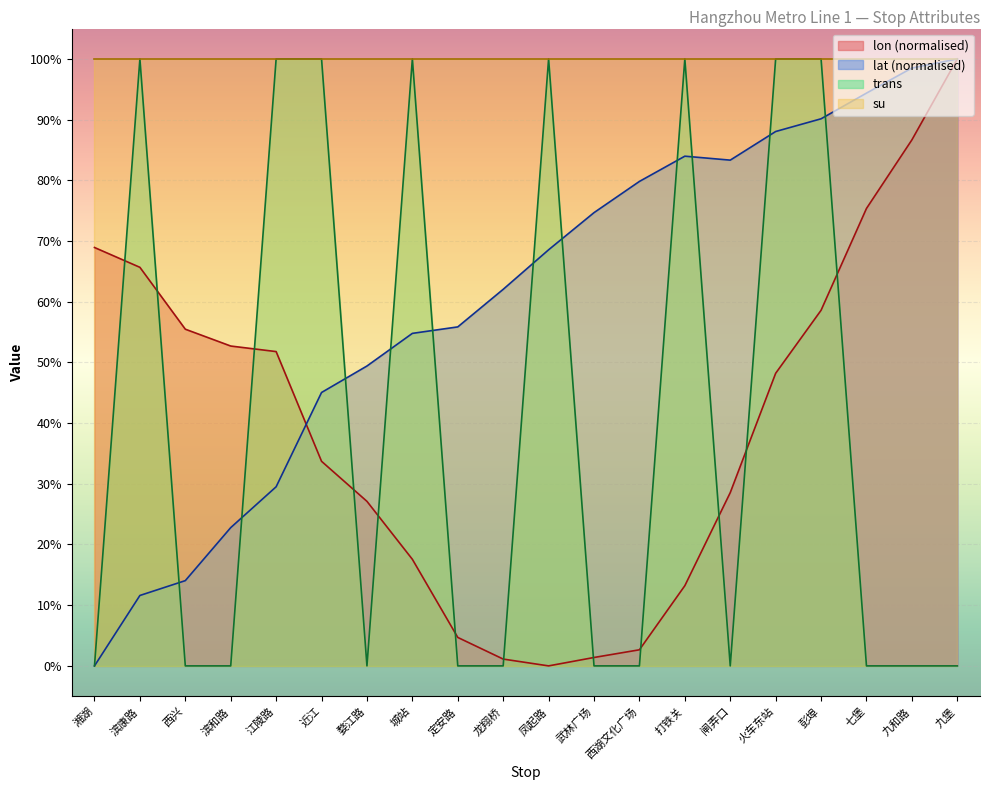

Where is the first local maximum for lat?

打铁关